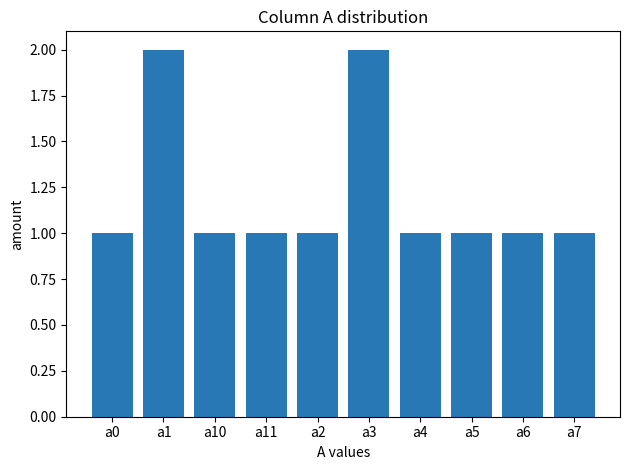

What is the sum of the values at a11 and a1?

3